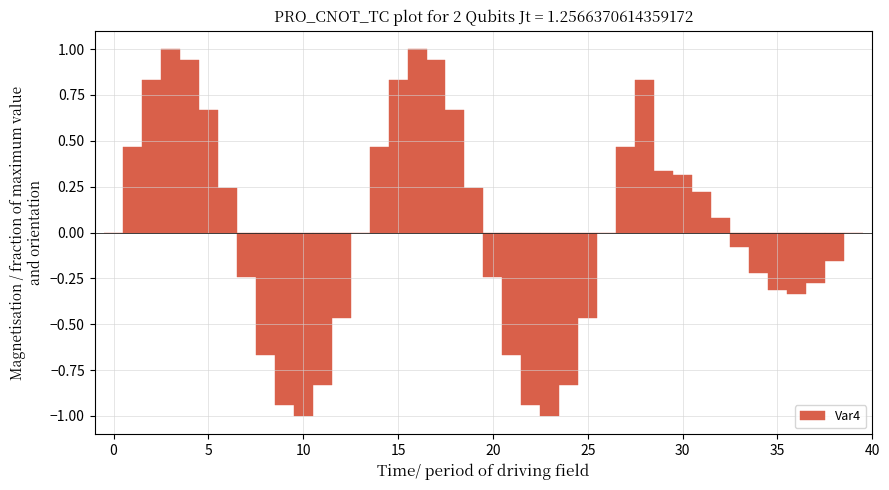

What is the greatest value displayed?

1.0